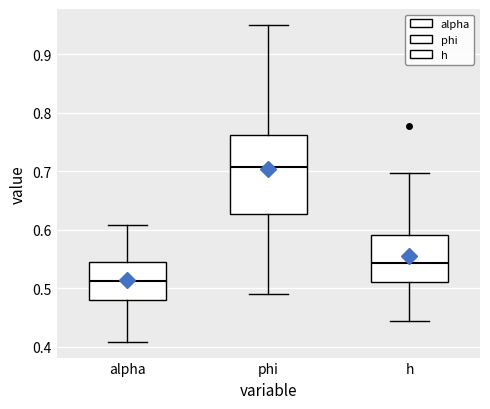

Where does the lower whisker of the box for alpha end on the y-axis? The values are not printed on the chart, so give them approximately, as read against the axis.

0.41